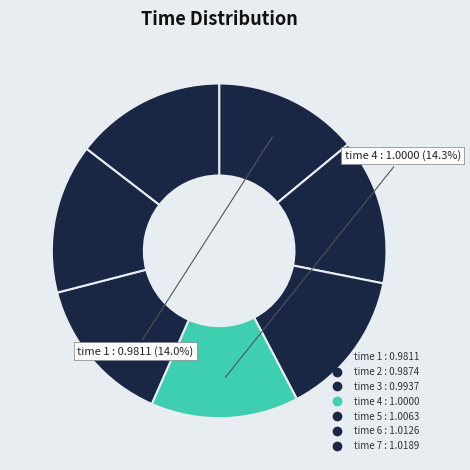

Which category has the biggest portion of the pie?

7